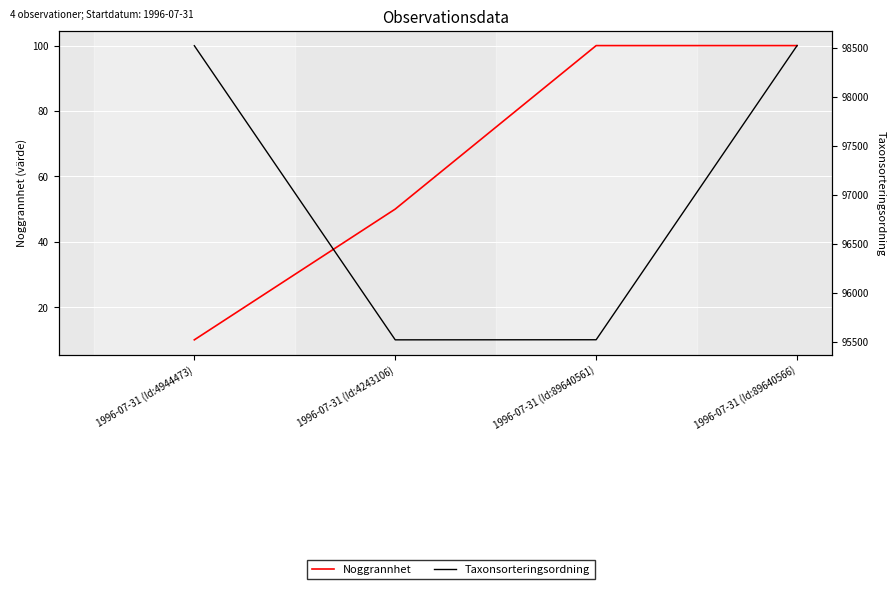

What is the total value across all series at 1996-07-31 (Id:4243106)?

95571